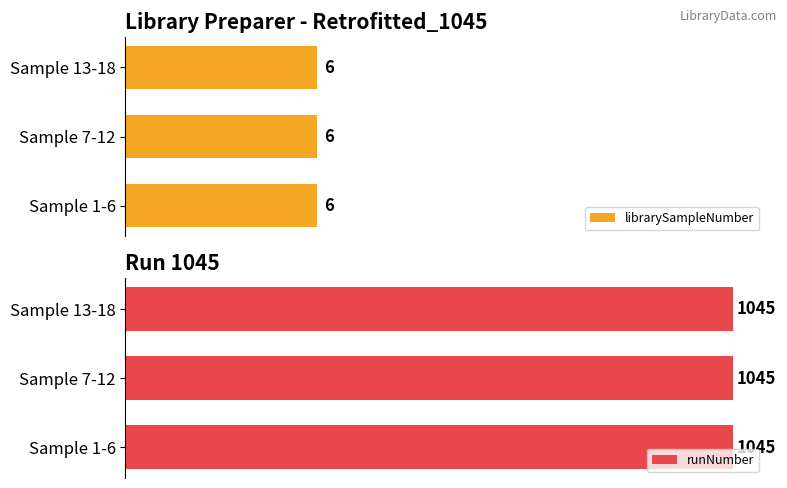

Which series has the largest total across all categories?

runNumber